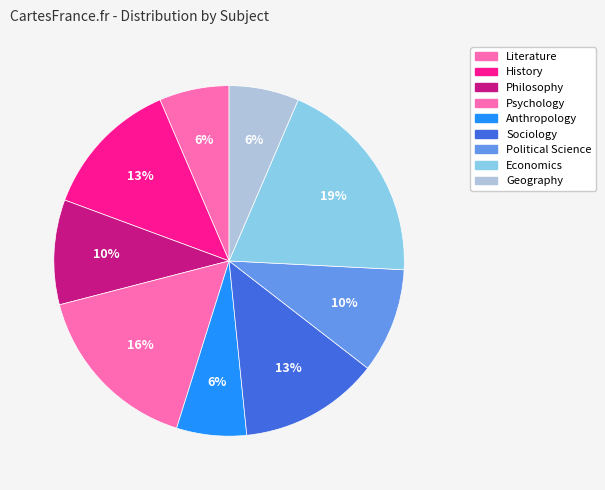

Rank the categories by value from highest to lowest.

Economics, Psychology, History, Sociology, Philosophy, Political Science, Literature, Anthropology, Geography